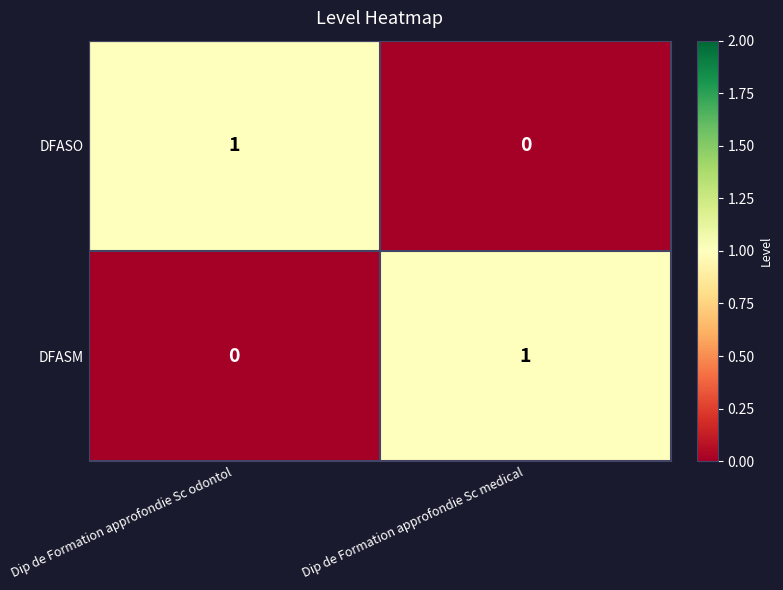

List the labels in order of DFASM value, largest first.

Dip de Formation approfondie Sc medical, Dip de Formation approfondie Sc odontol